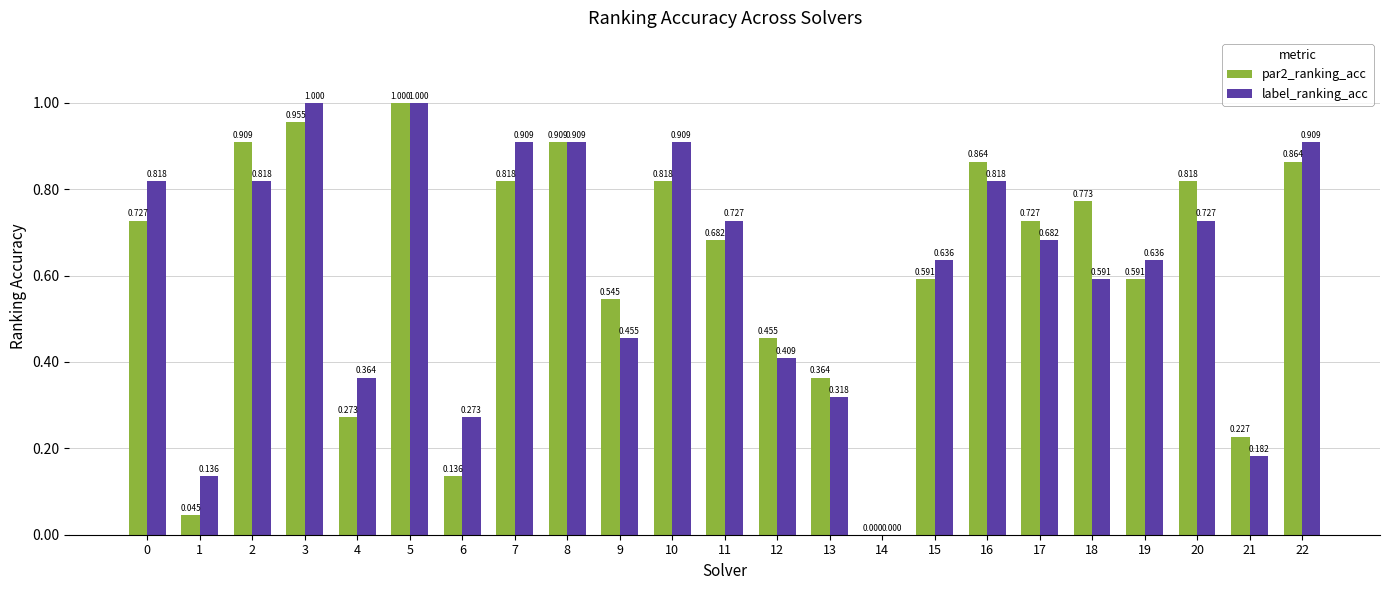

Which series has the largest total across all categories?

label_ranking_acc